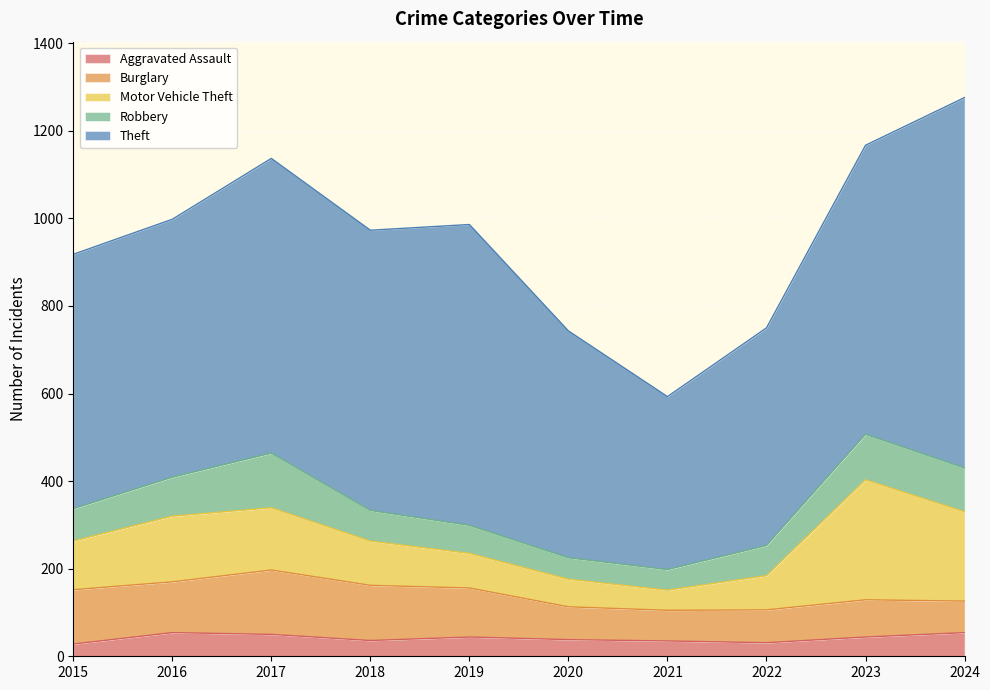

How many intersections are there between Burglary and Motor Vehicle Theft?

3